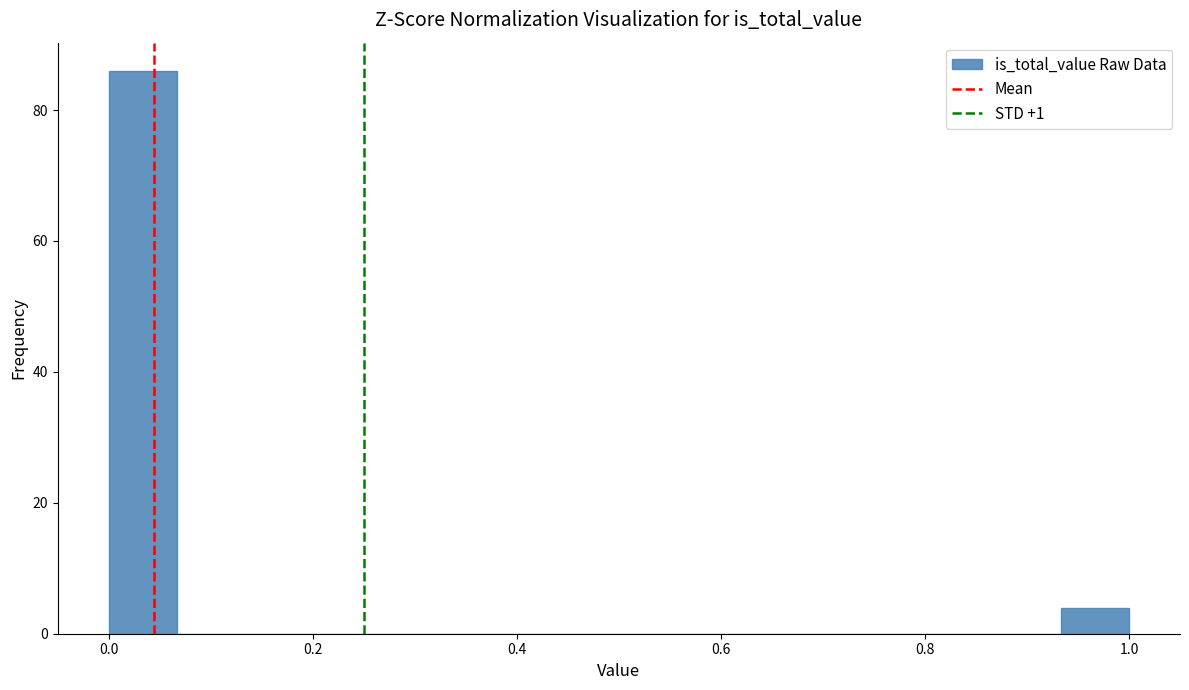

Read against the x-axis, roughly where is the centre of the tallest bar?

0.04